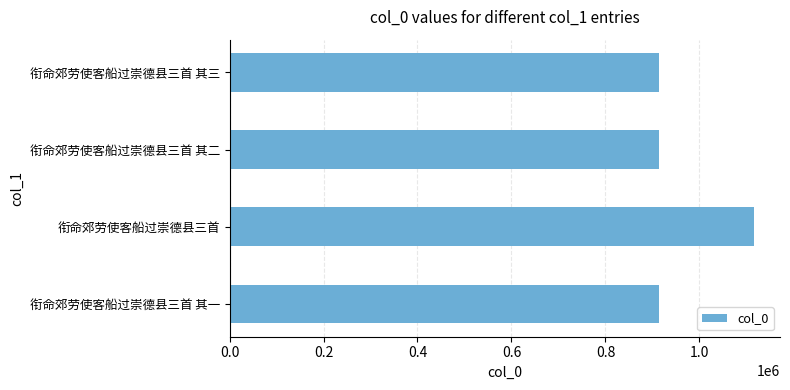

How many categories are shown in the chart?

4